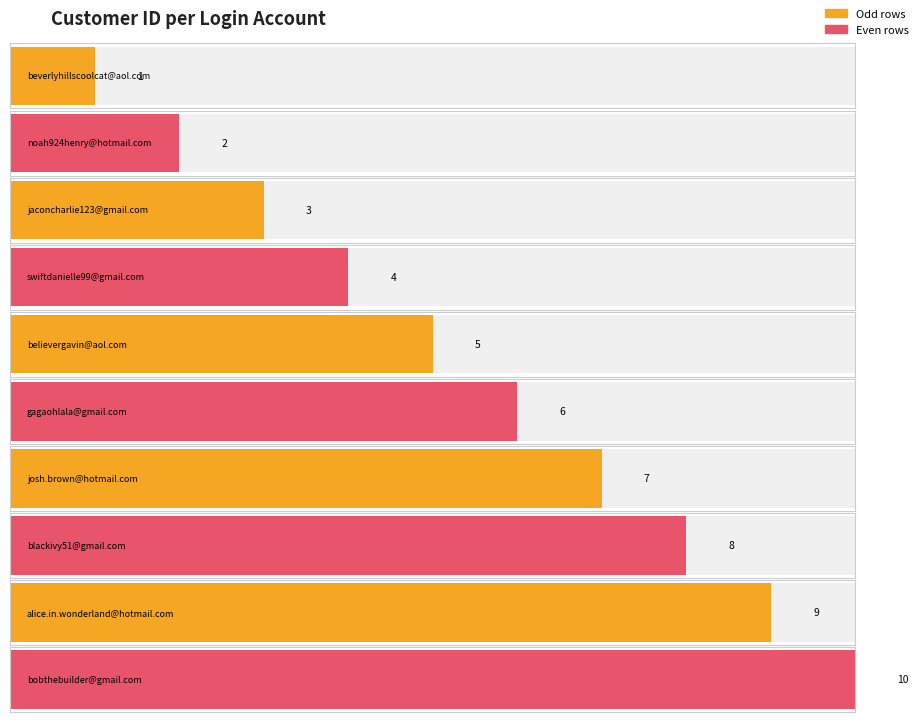

Reading right to left, transcribe all the data shown in this chart.

10	9	8	7	6	5	4	3	2	1